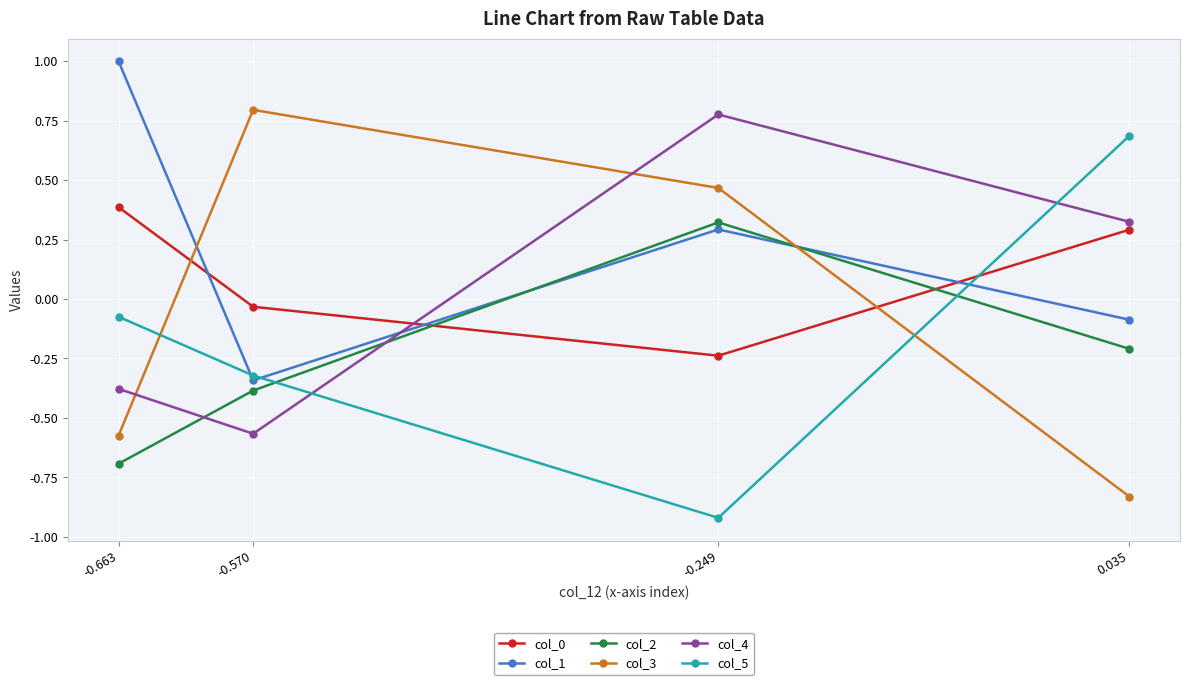

How many values in col_5 are above zero?

1